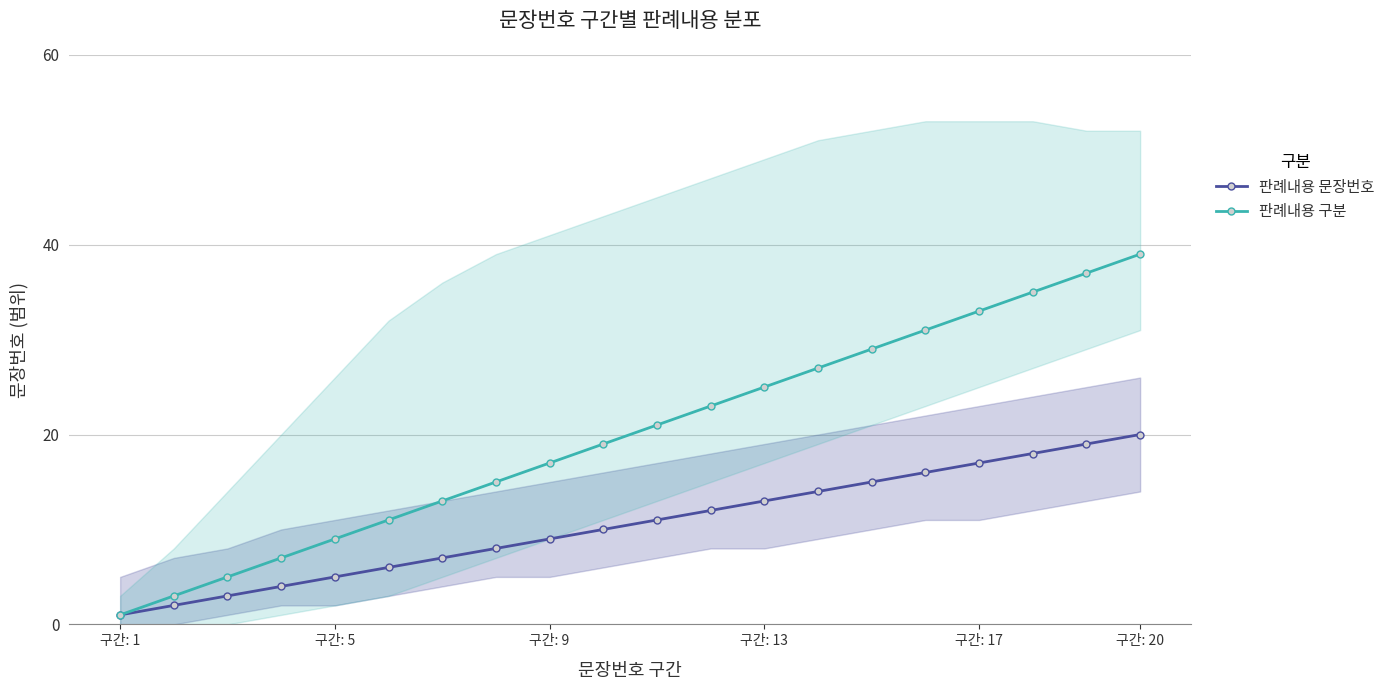

Count the number of data series in this chart.

2